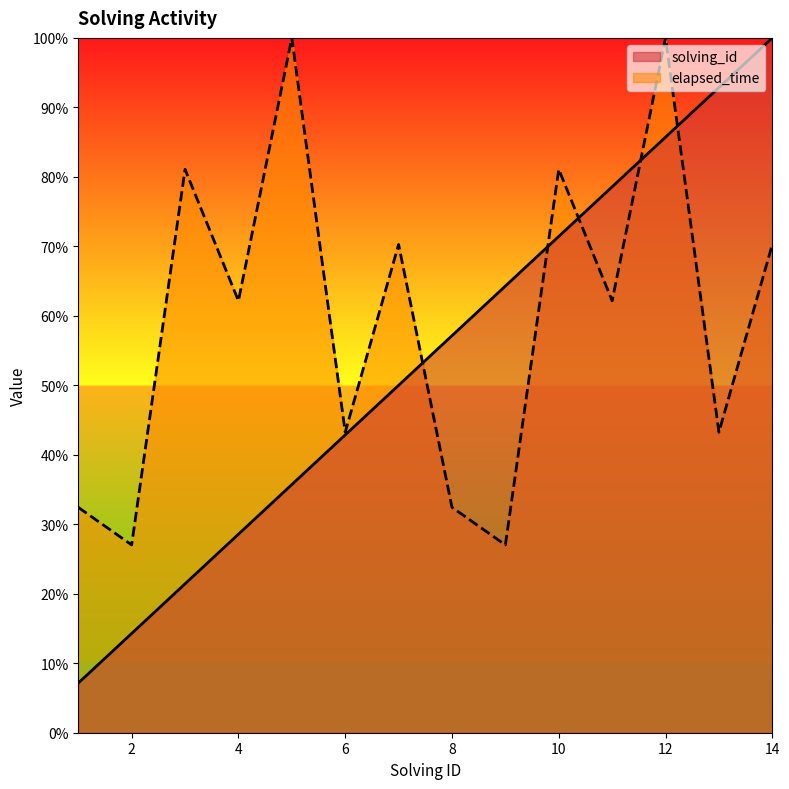

Rank the series at 14 from highest to lowest value.

solving_id, elapsed_time